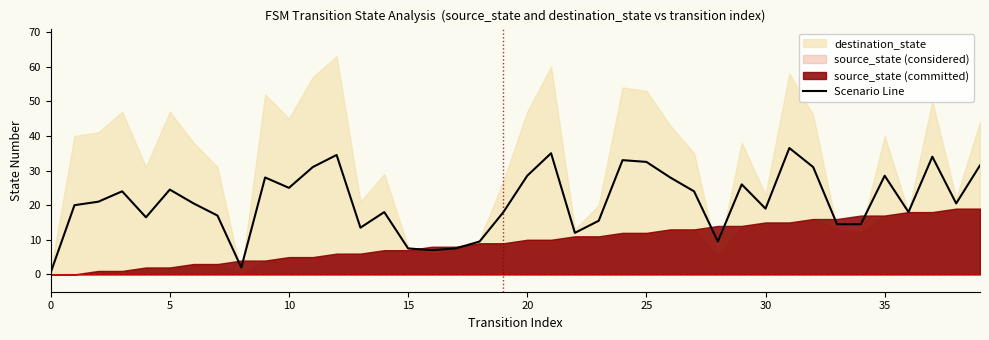

What is the sum of all values?

837.5